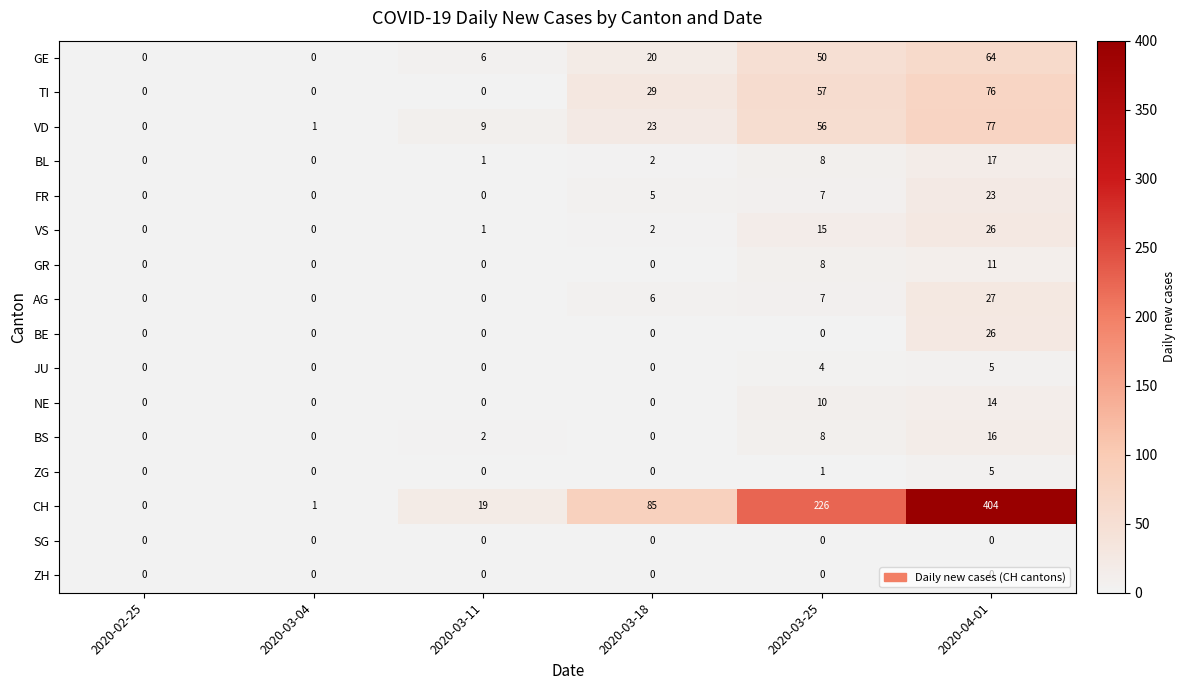

At how many categories does at least one series exceed 195?

2